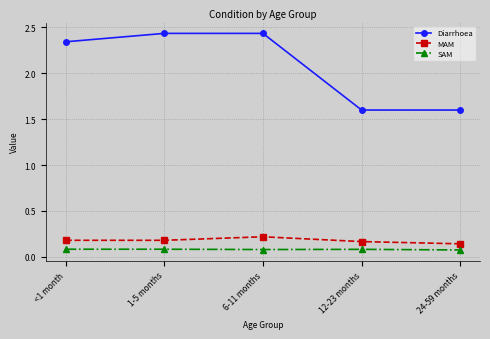

What is the total value across all series at 24-59 months?

1.8